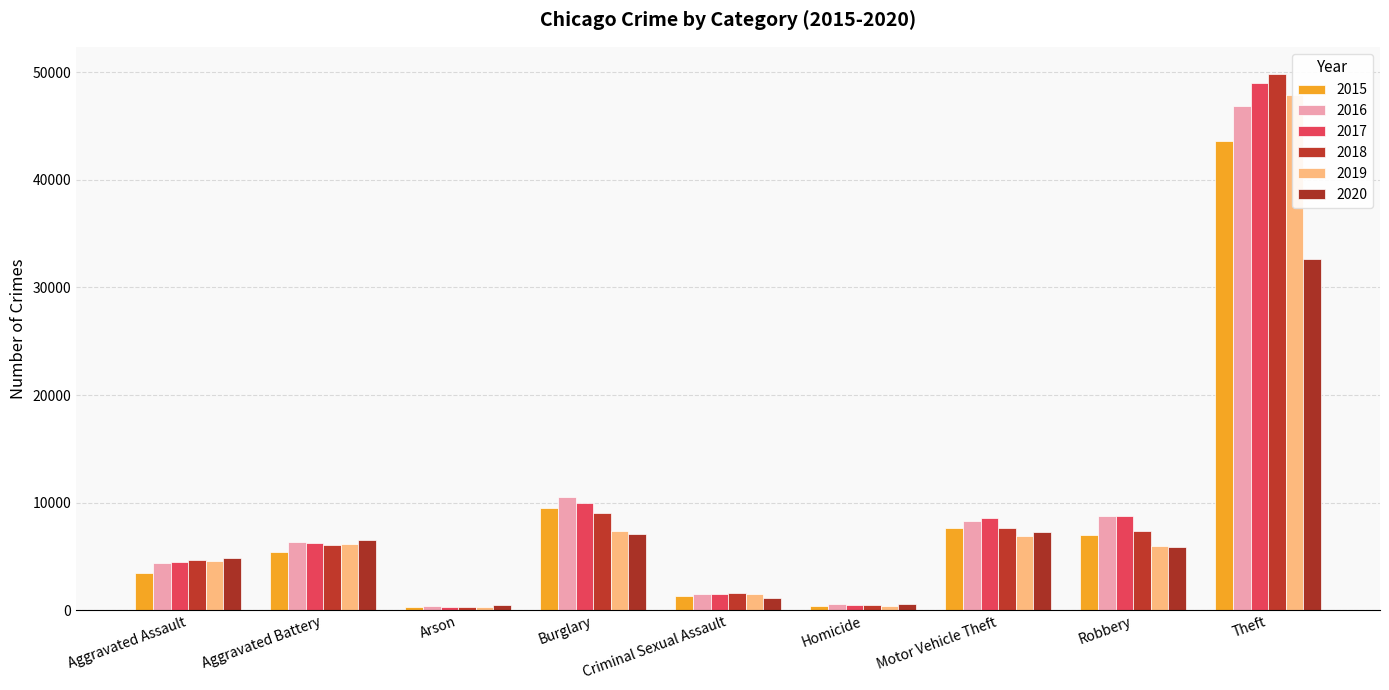

Which has a higher value, Burglary or Homicide?

Burglary